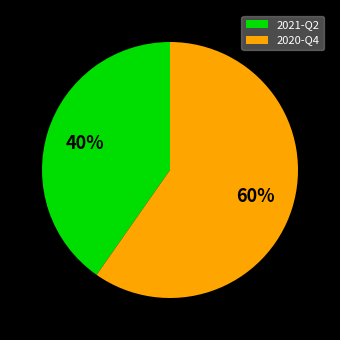

To the nearest percent, what portion does 2021-Q2 represent?

40%